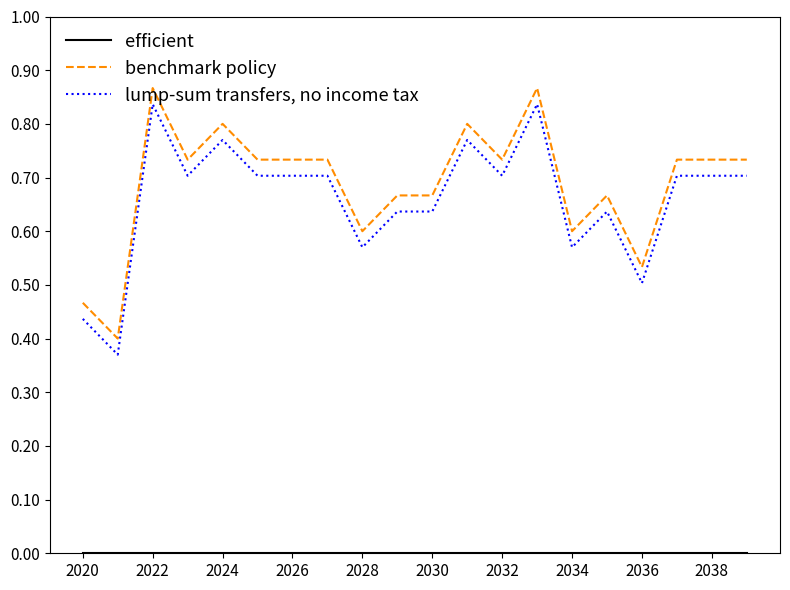

True or false: lump-sum transfers, no income tax and benchmark policy cross at least once.

False